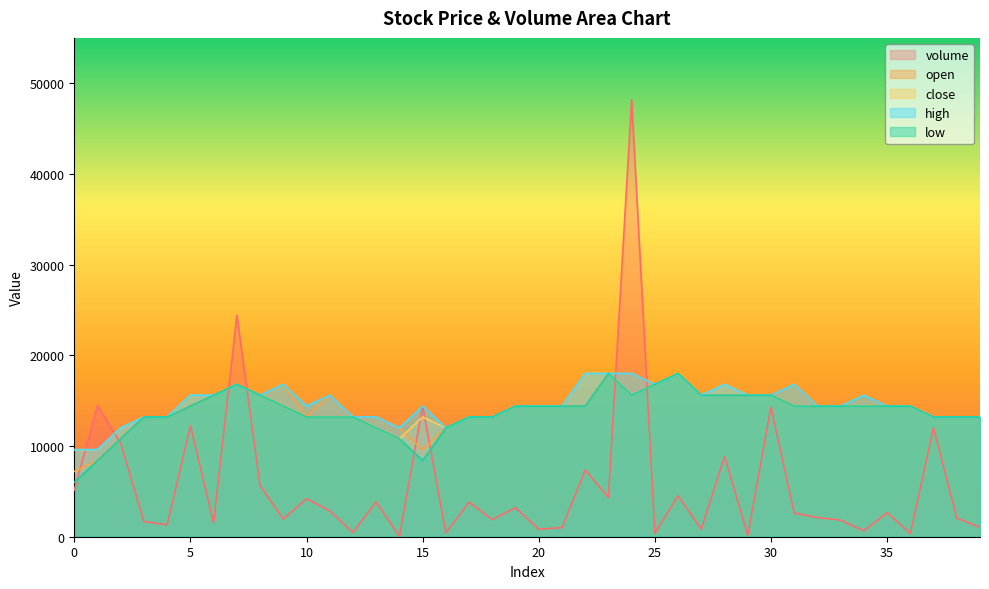

What is the minimum value for close?

9600.0